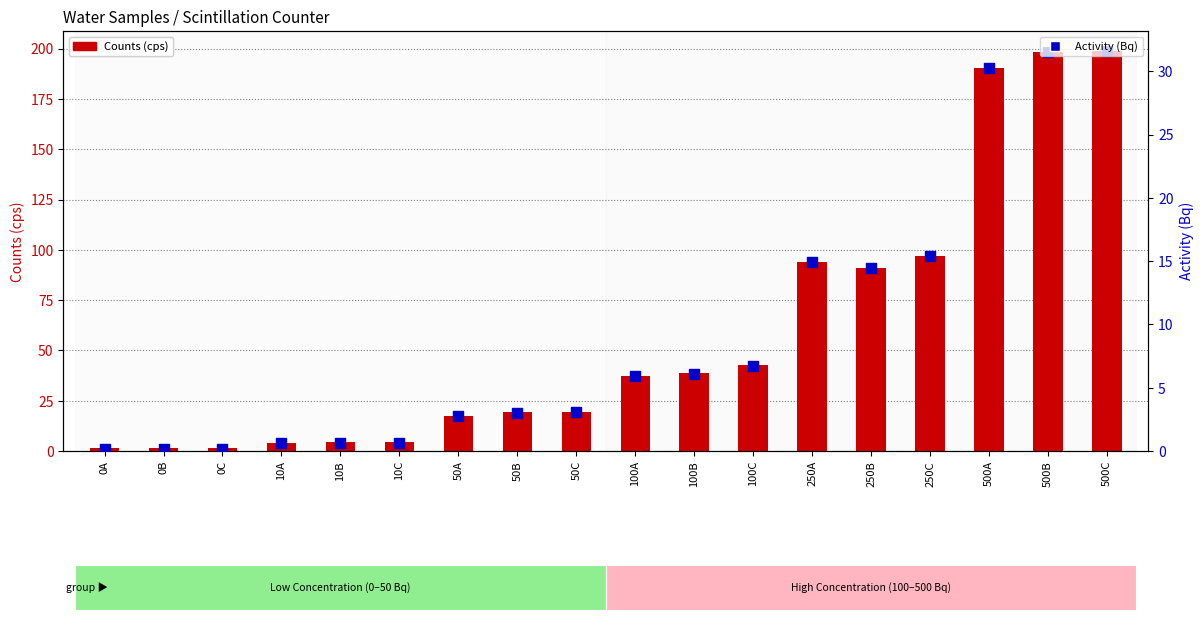

Which series has the largest total across all categories?

Counts (cps)